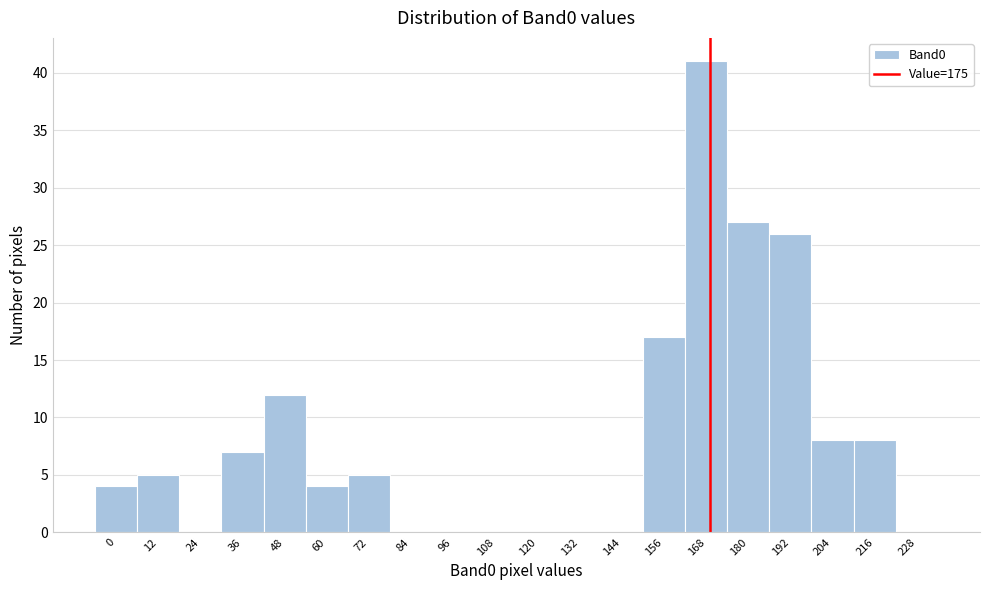

Reading left to right, extract all data points from this chart.

0=4	12=5	24=0	36=7	48=12	60=4	72=5	84=0	96=0	108=0	120=0	132=0	144=0	156=17	168=41	180=27	192=26	204=8	216=8	228=0